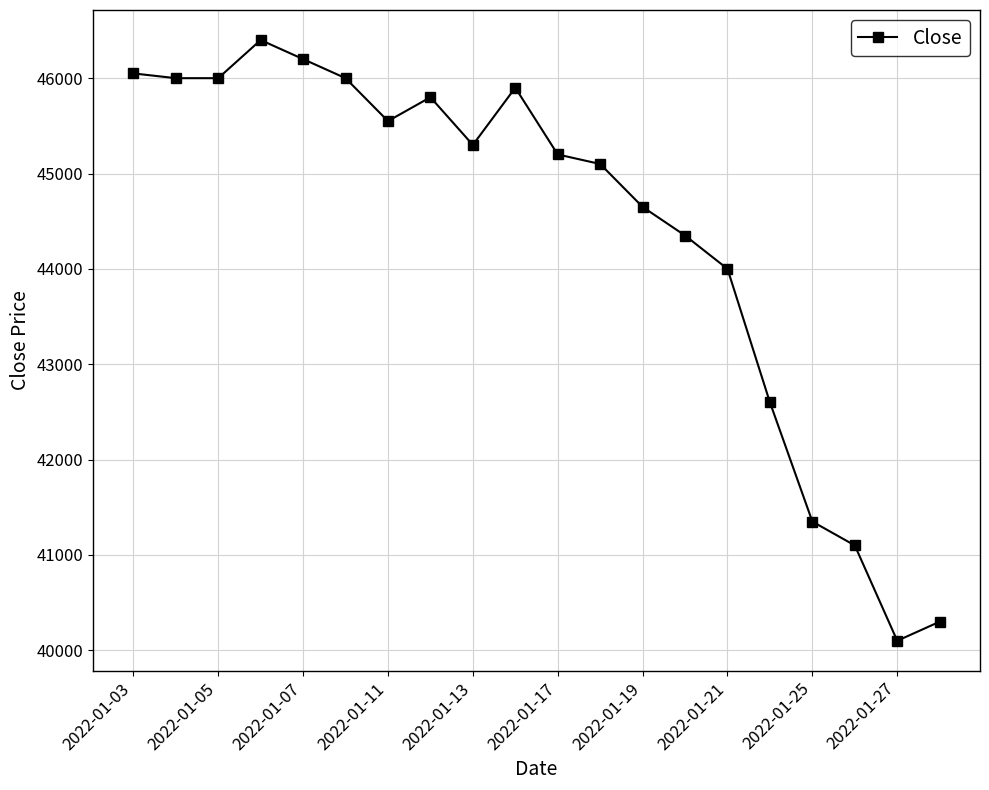

What is the maximum value shown in the chart?

46400